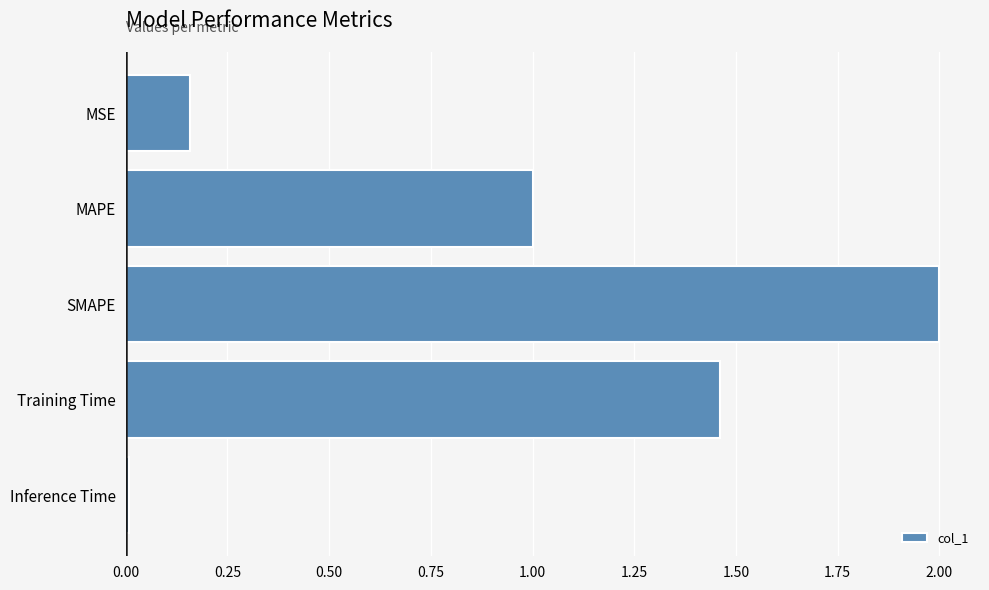

The chart shows a value of 0.8 at SMAPE. True or false?

False